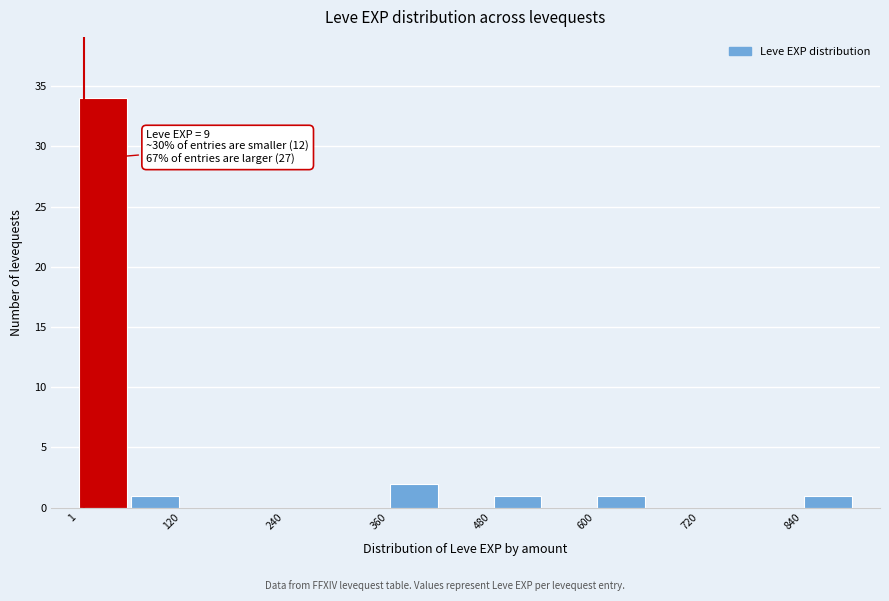

Read against the x-axis, roughly where is the centre of the tallest bar?

40